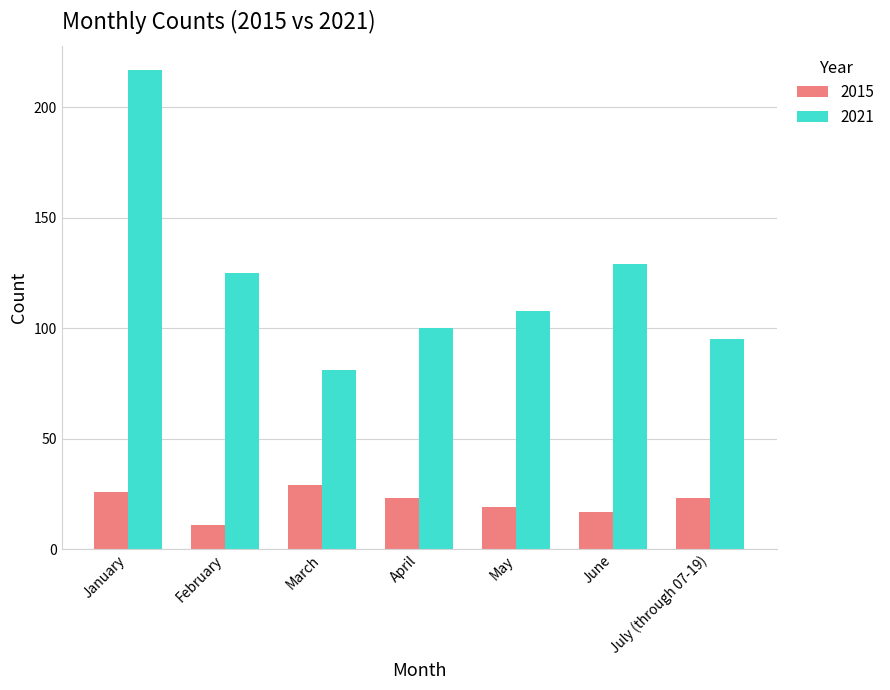

What is the lowest value of the 2021 series?

81